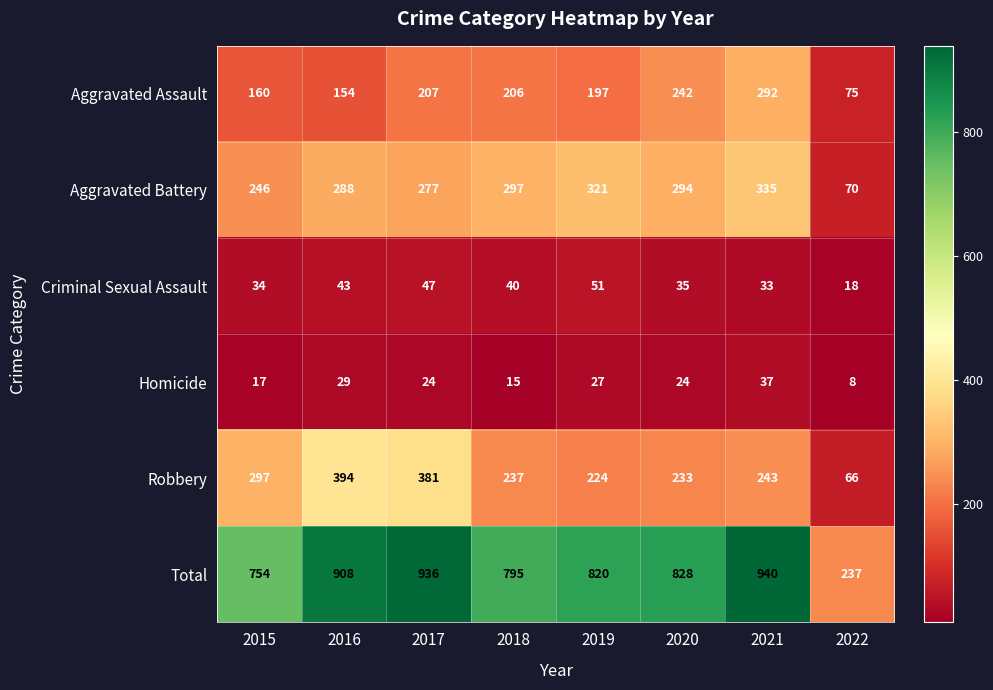

At which category does the chart reach its peak across all series?

2021